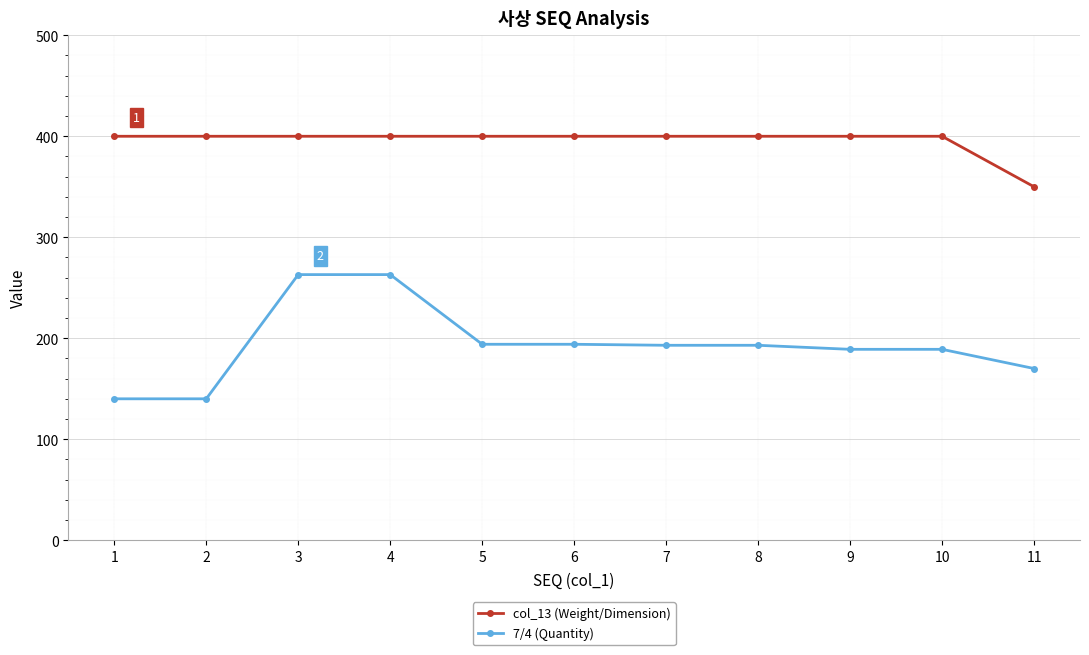

Rank the series by their maximum value, from lowest to highest.

7/4 (Quantity), col_13 (Weight/Dimension)